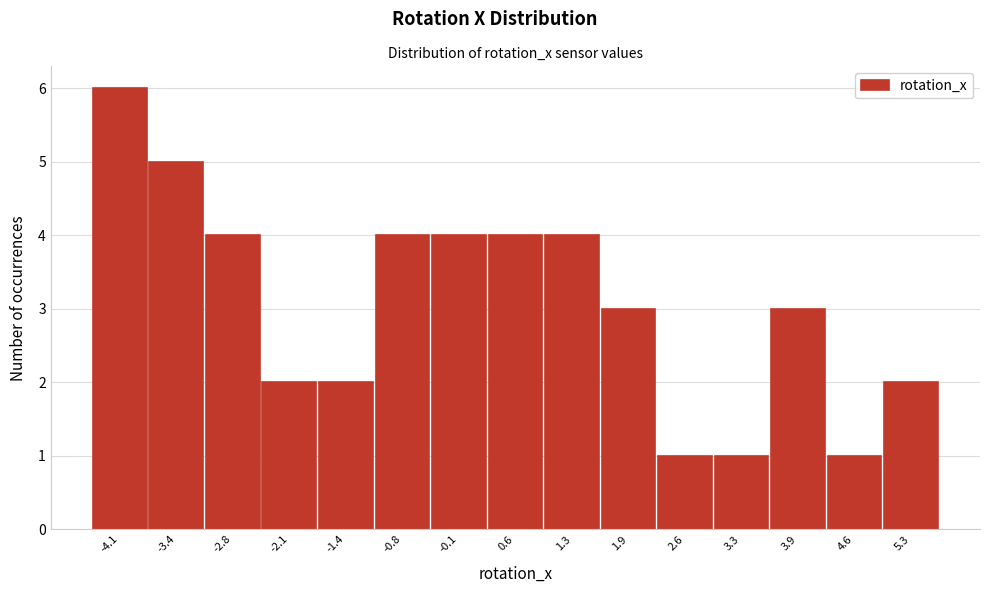

Reading left to right, transcribe all the data shown in this chart.

-4.1=6	-3.4=5	-2.8=4	-2.1=2	-1.4=2	-0.8=4	-0.1=4	0.6=4	1.3=4	1.9=3	2.6=1	3.3=1	3.9=3	4.6=1	5.3=2